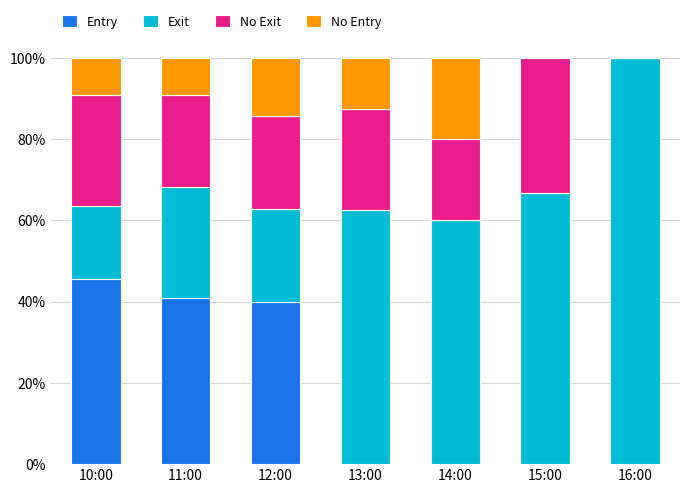

What is the total value across all series at 14:00?

100.0